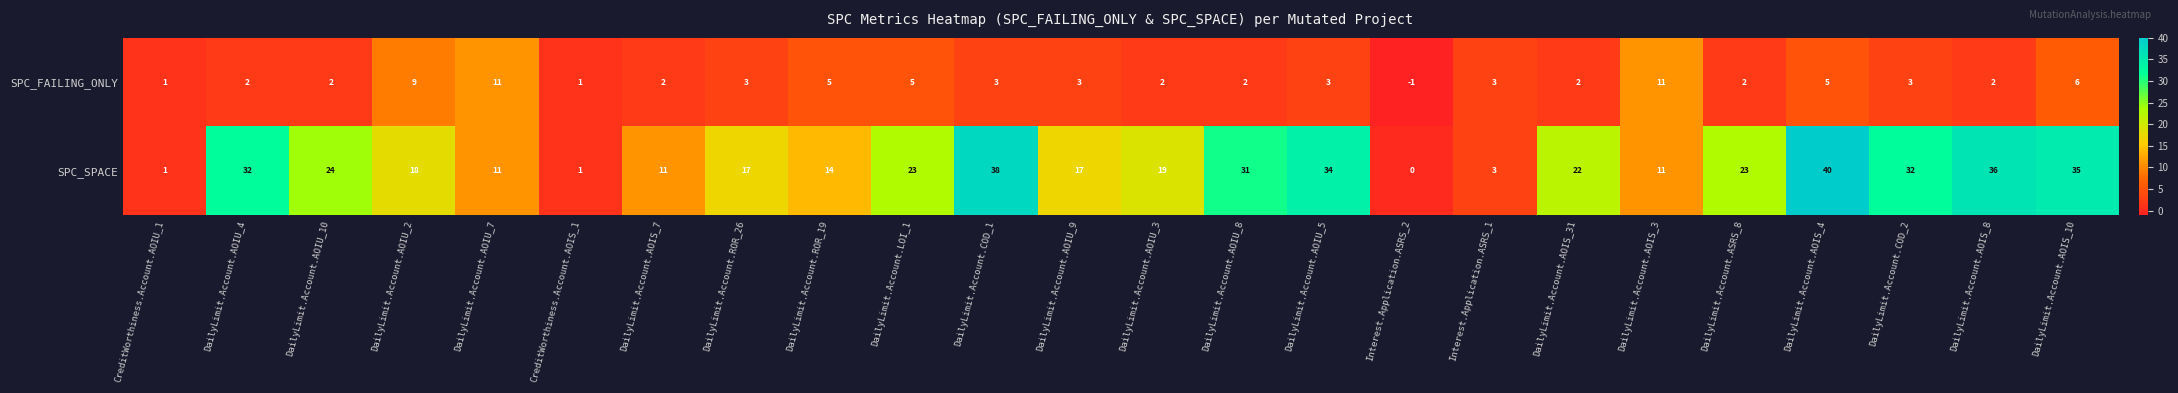

How many series are shown in this chart?

2